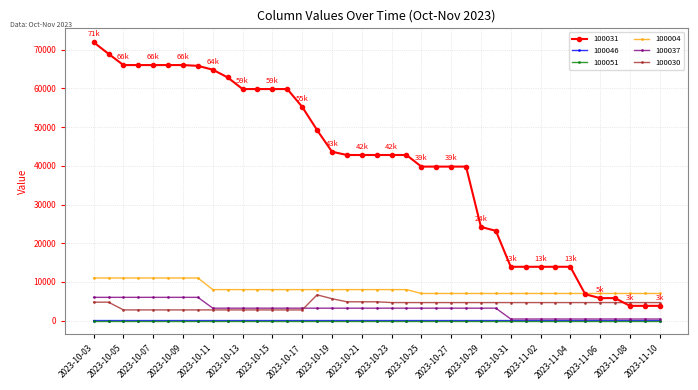

True or false: 100037 and 100004 cross at least once.

False